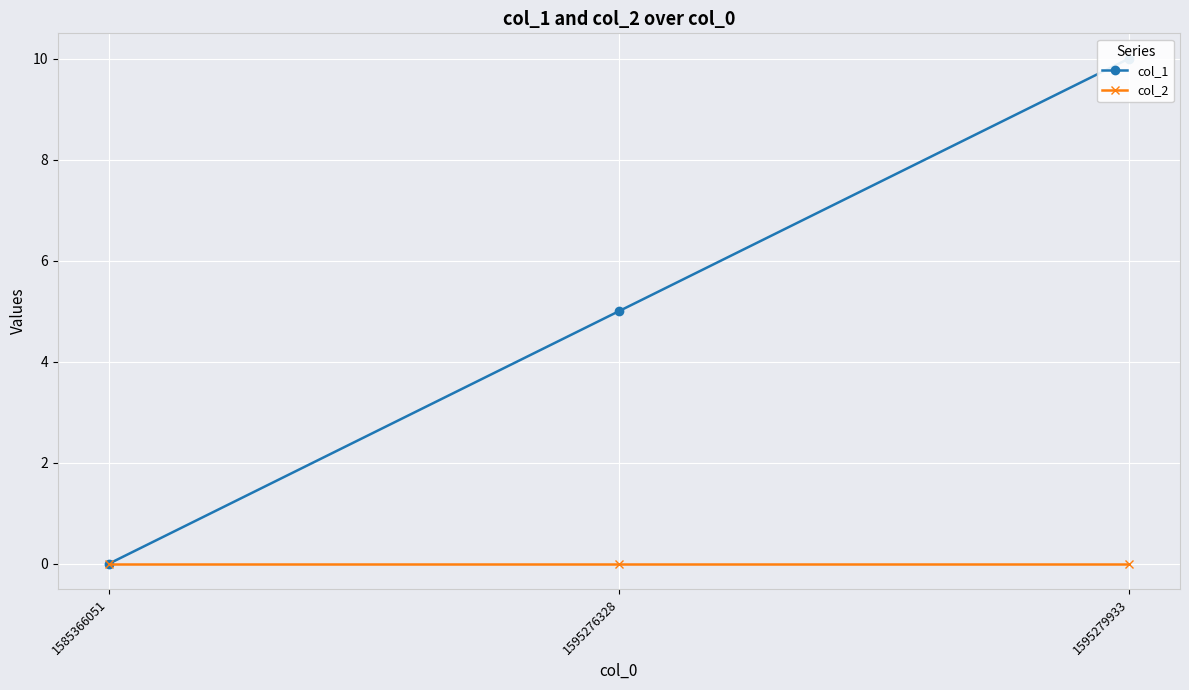

What are all the series names shown in the legend?

col_1, col_2